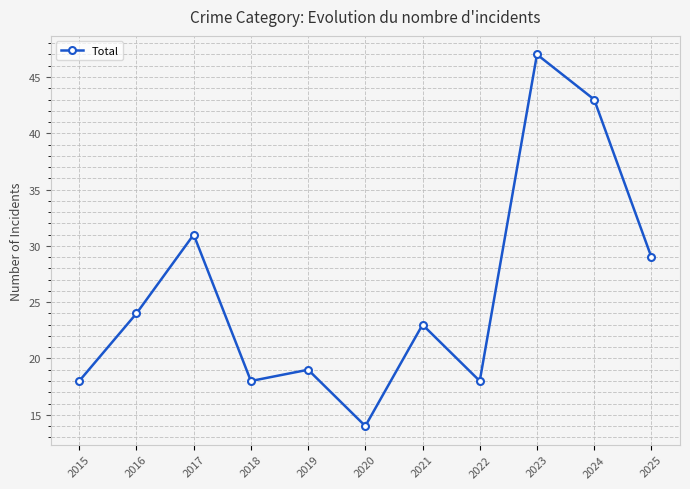

What is the difference between the maximum and minimum values?

33